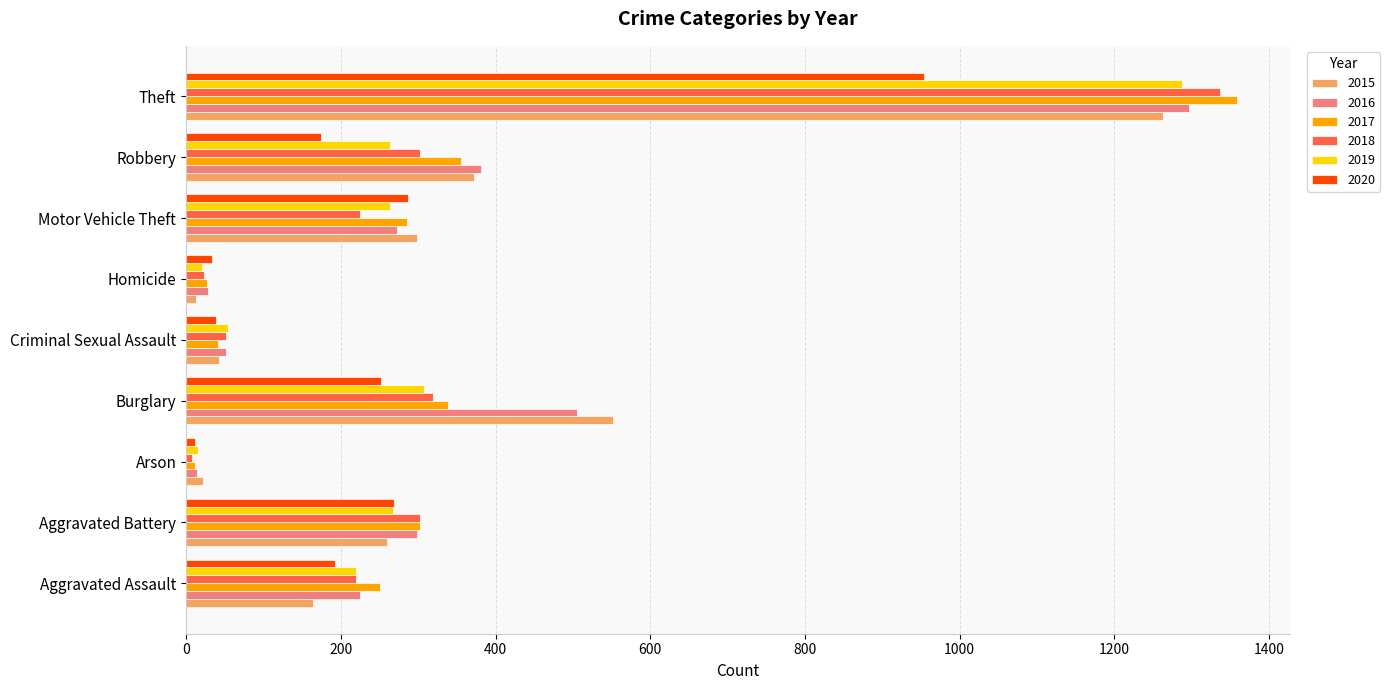

What is the sum of all 2020 values?

2213